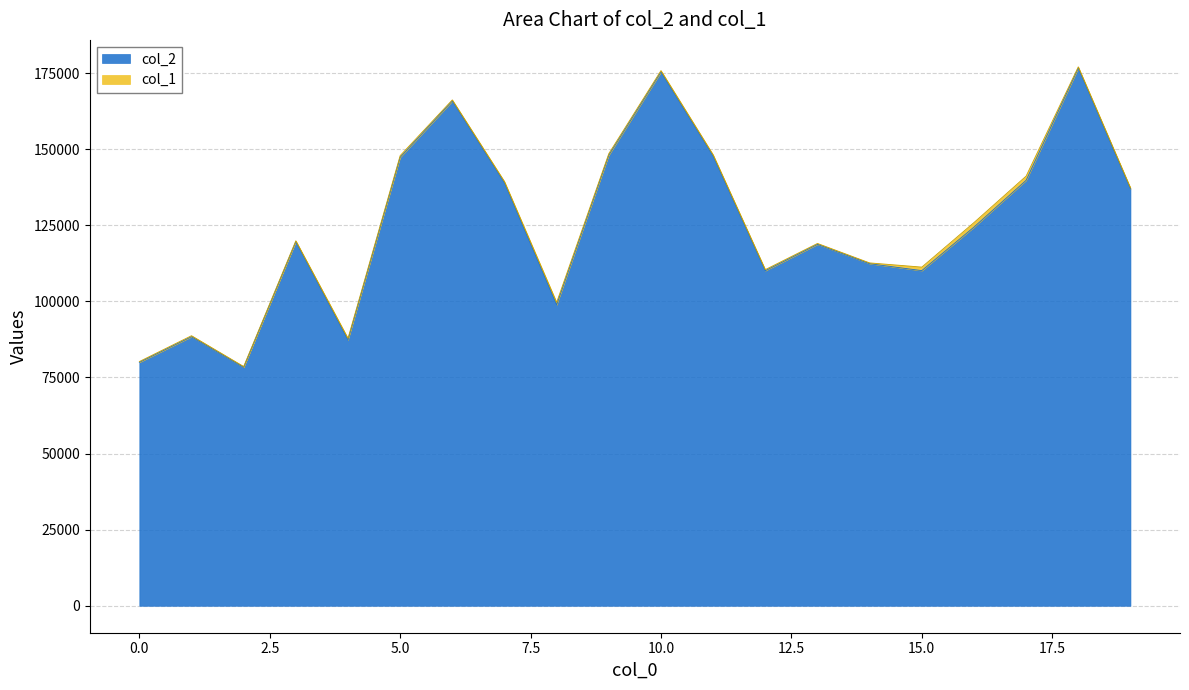

What is the approximate value at 6, to the nearest 50?

165850